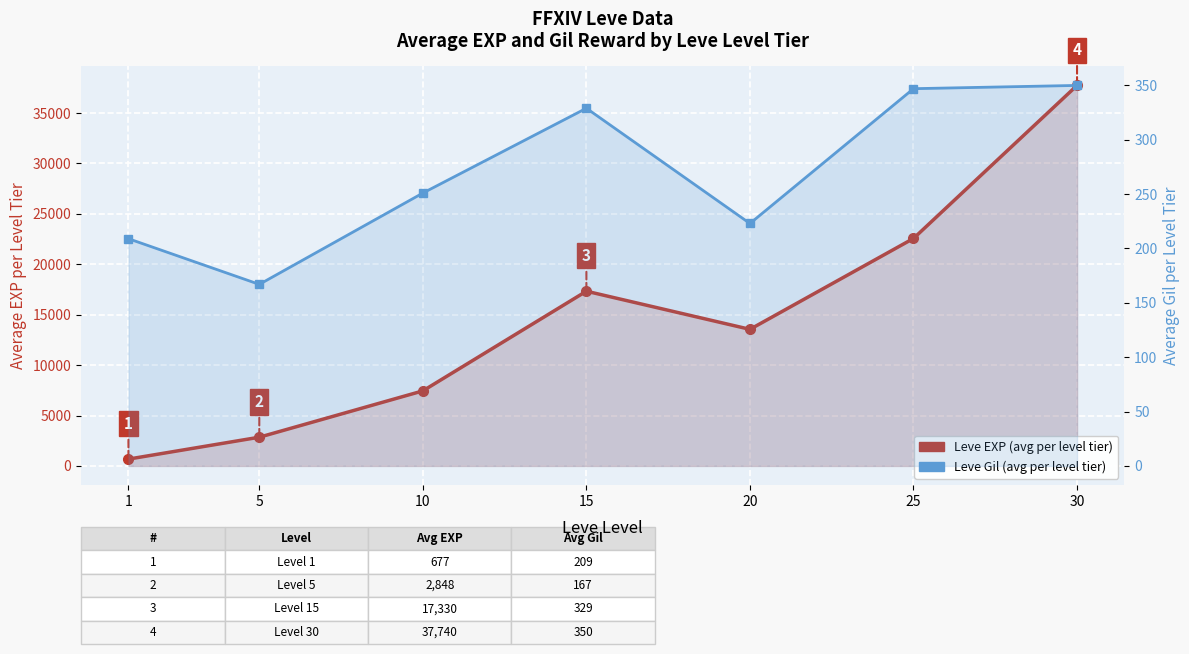

At which label does Leve Gil (avg per level tier) first exceed 251?

15